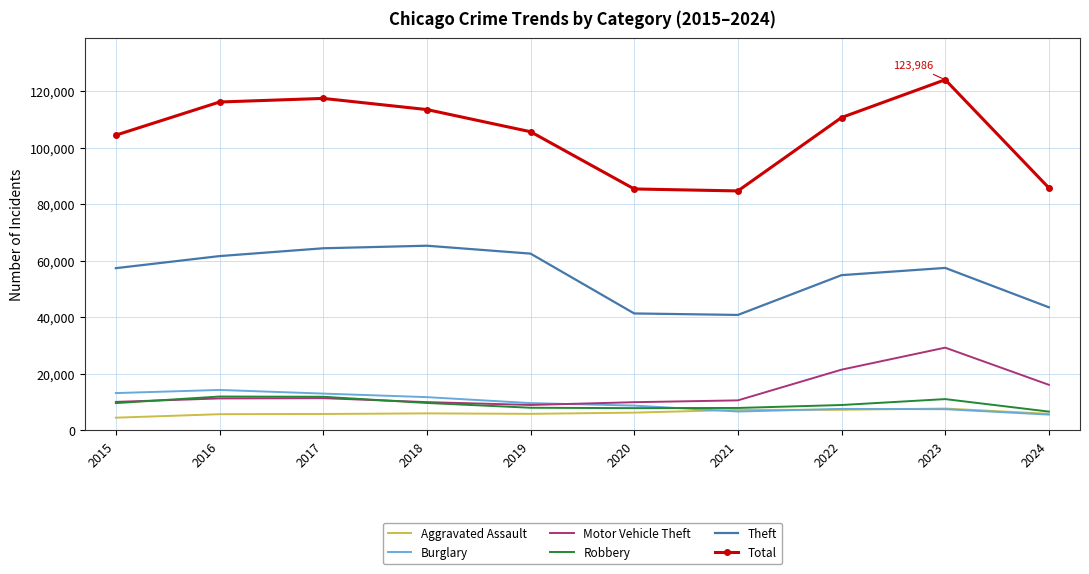

The value of Motor Vehicle Theft at 2017 is 4154. True or false?

False